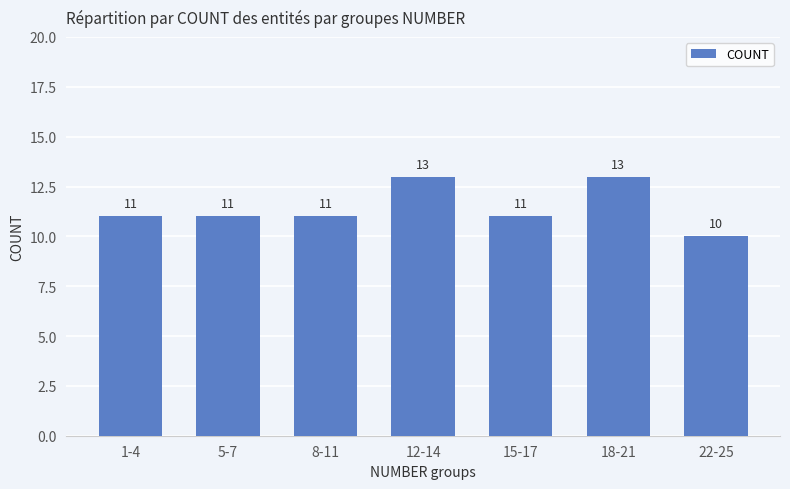

What is the label of the 2nd bar from the right?

18-21